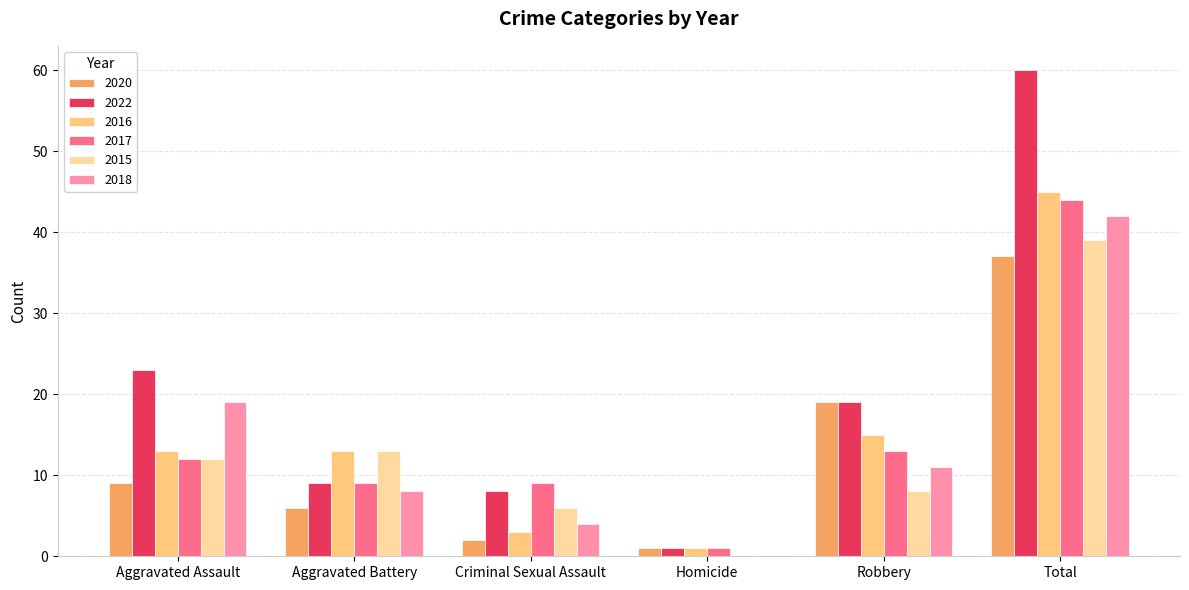

Is it true that 2020 equals 2 at Criminal Sexual Assault?

True